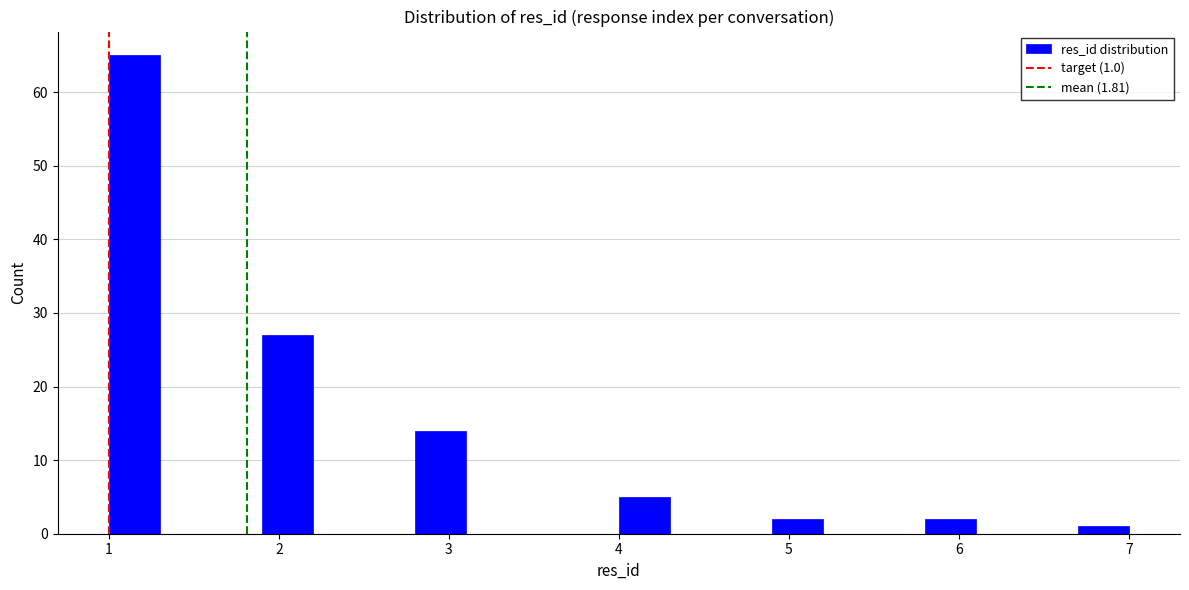

Around what value on the x-axis is the tallest bar? Give the approximate position of its centre, as read against the axis.

1.2